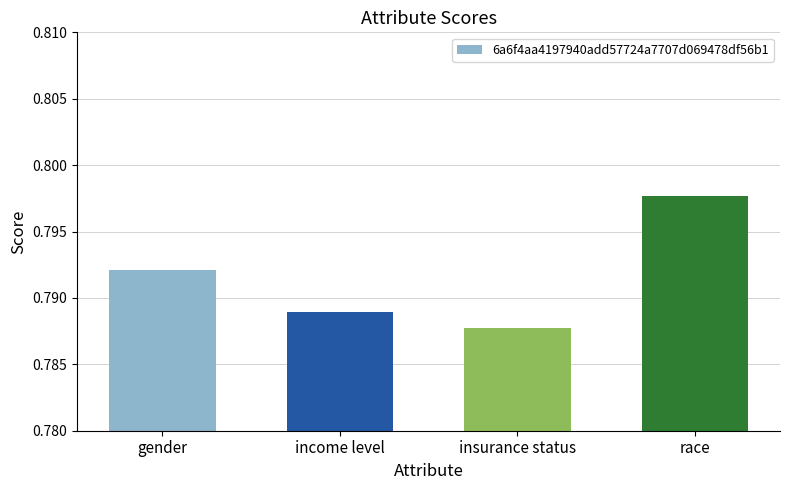

Is it true that the value at race is 0.5?

False